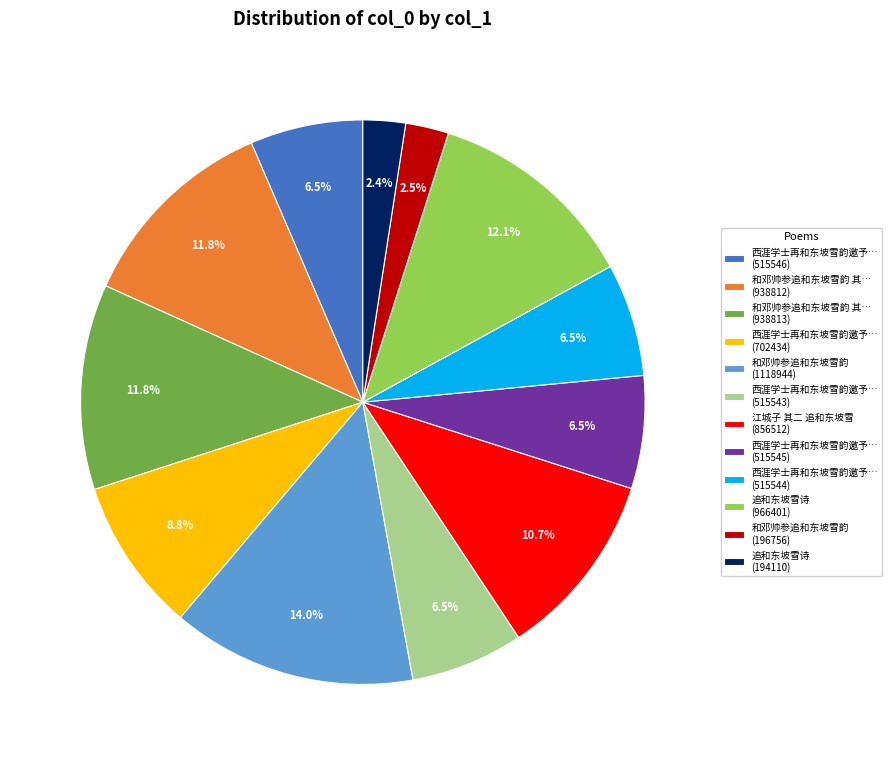

Is there any slice that represents more than half of the pie?

No